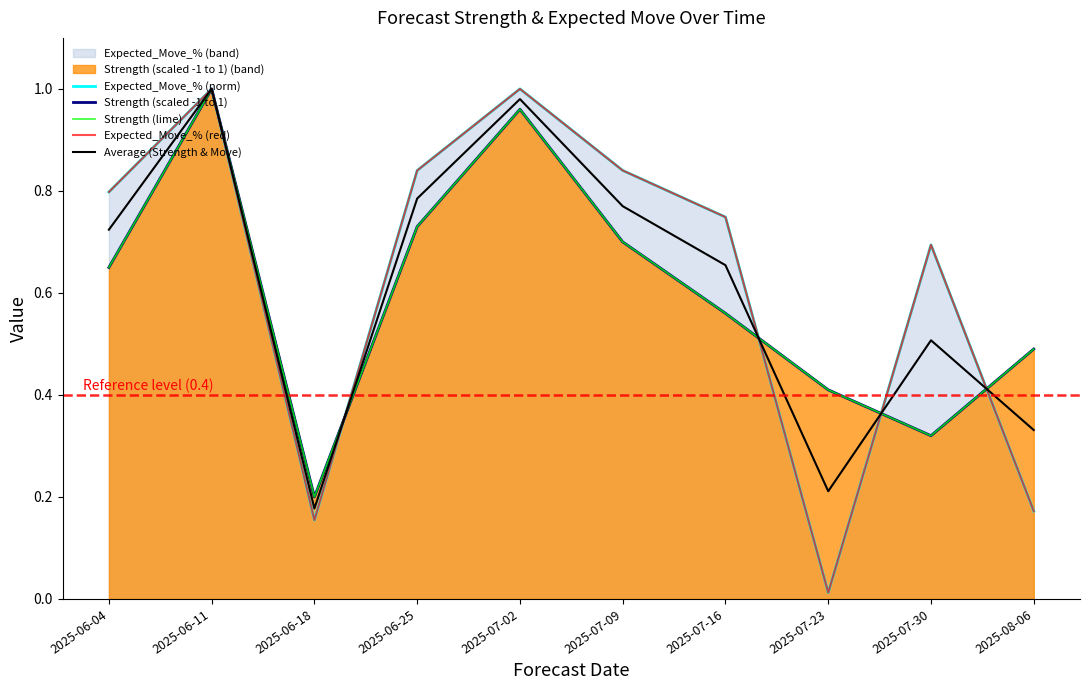

Rank the series at 2025-07-23 from highest to lowest value.

Strength (scaled -1 to 1), Strength (lime), Average (Strength & Move), Expected_Move_% (norm), Expected_Move_% (red)